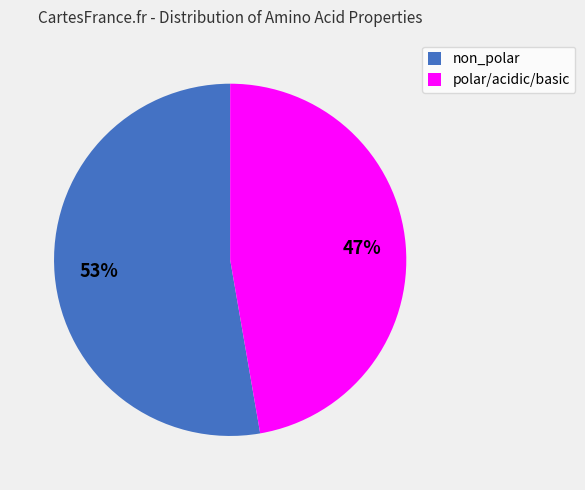

How many segments does this pie chart have?

2